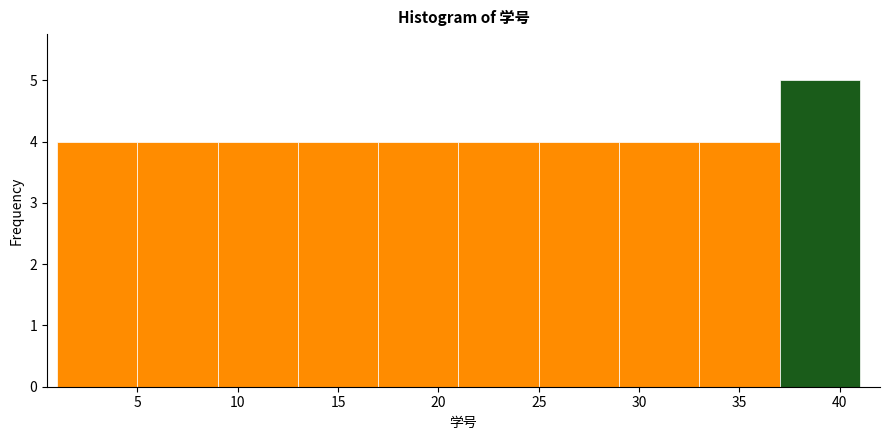

Which range on the x-axis has the tallest bar?

37 to 41